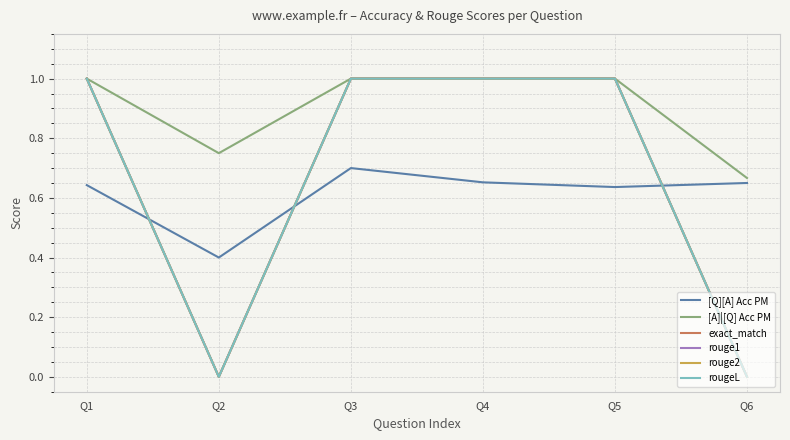

Between Q3 and Q5, which series saw the biggest shift?

[Q][A] Acc PM